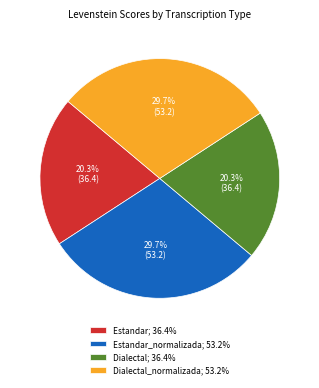

What is the total percentage of Estandar_normalizada; 53.2% and Dialectal_normalizada; 53.2%?

59.4%